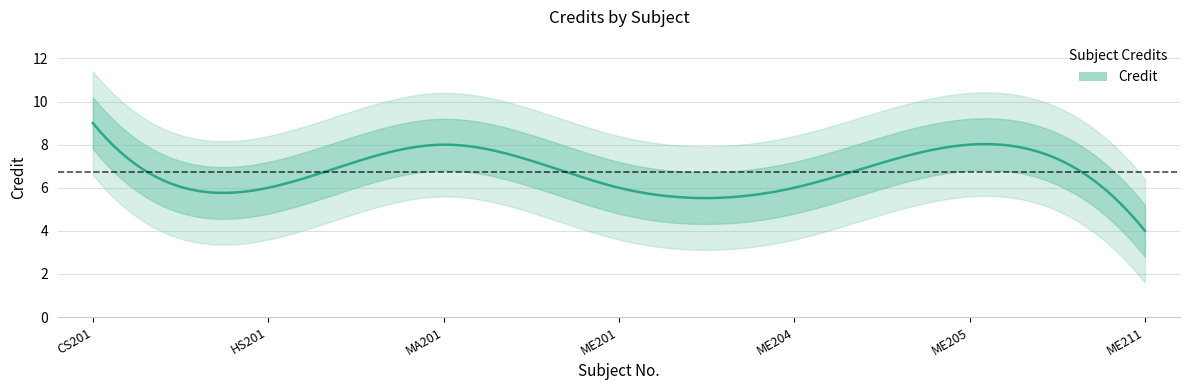

What is the change in value from CS201 to ME211?

-5